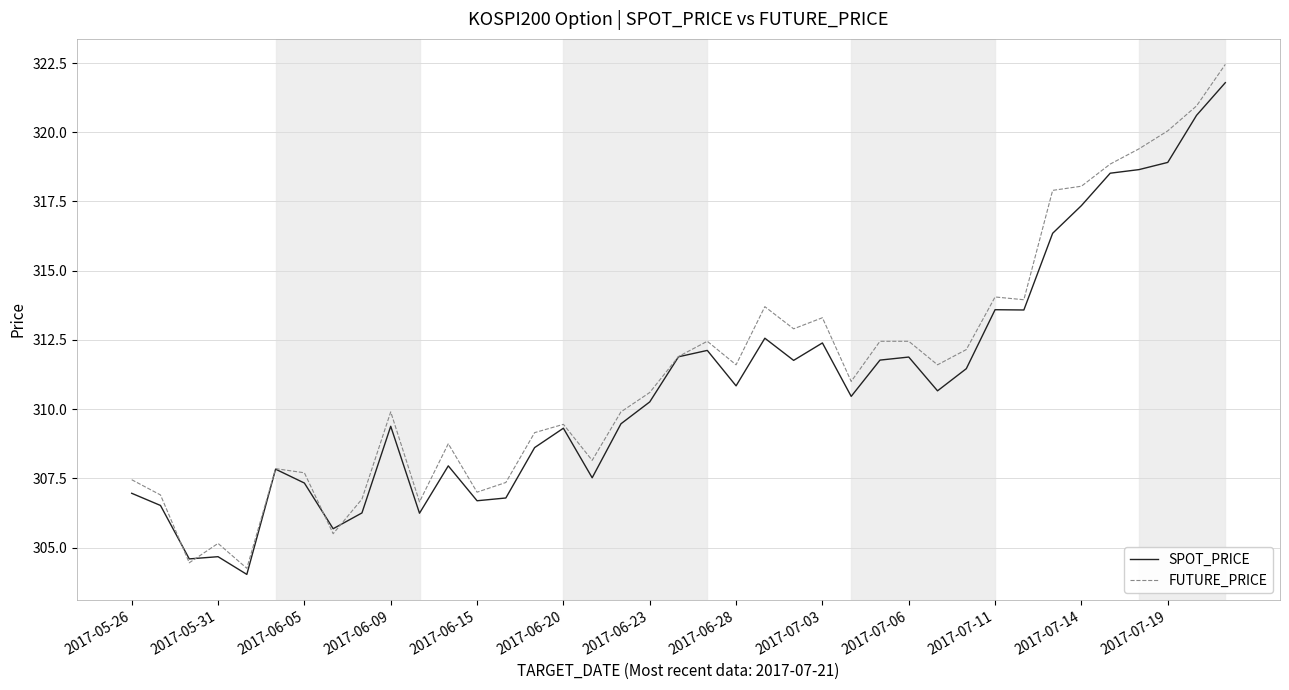

Rank the series by their average value, from highest to lowest.

FUTURE_PRICE, SPOT_PRICE